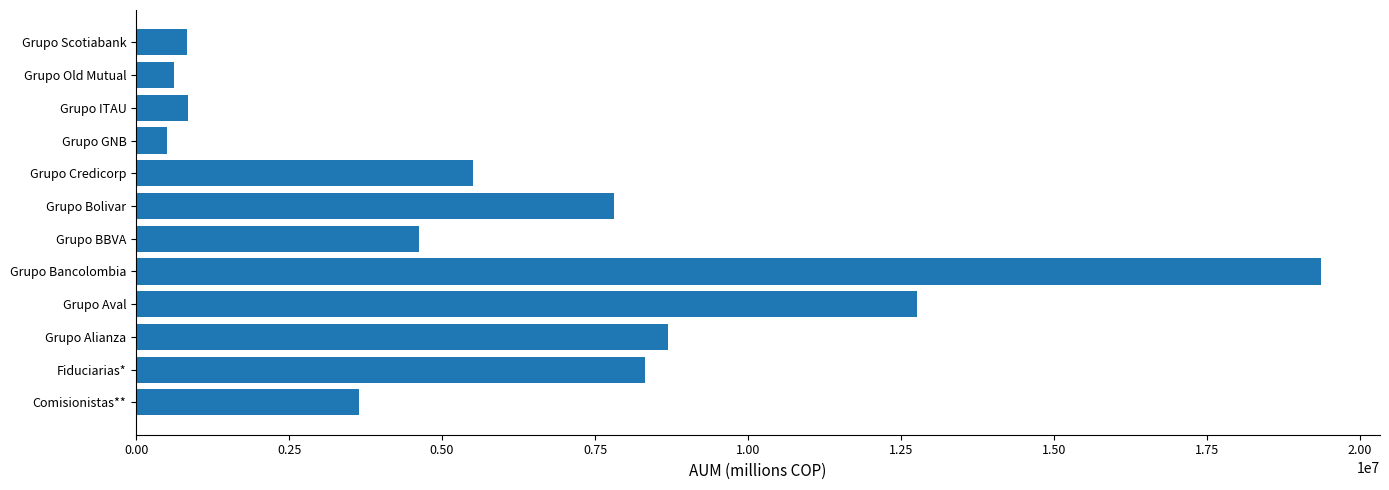

At which label is the value closest to 9931179?

Grupo Alianza